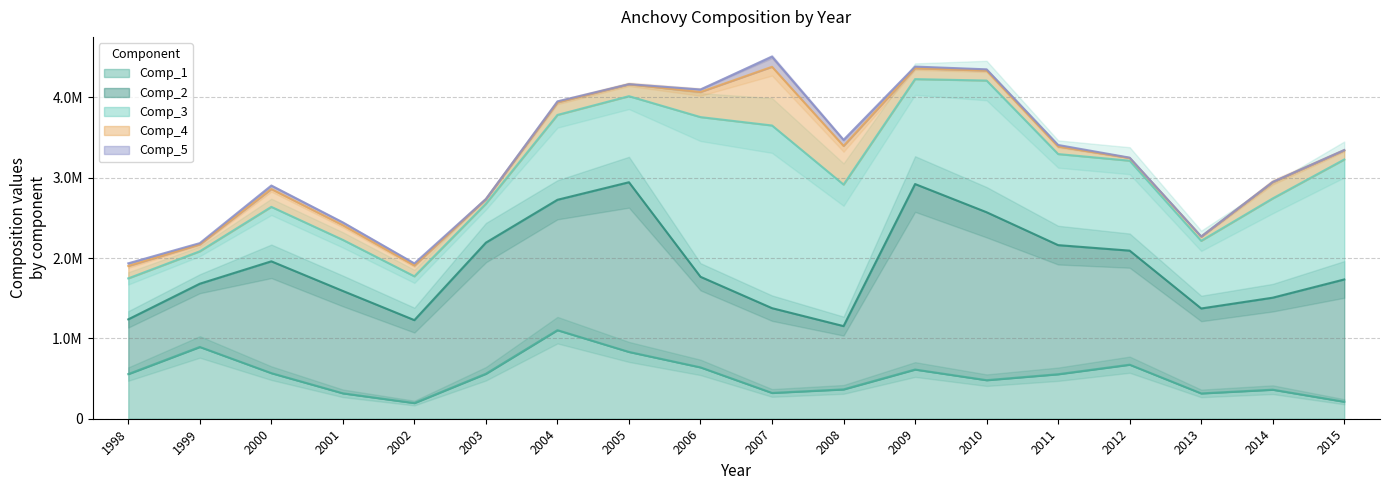

At which label is Comp_4 closest to 382214?

2006